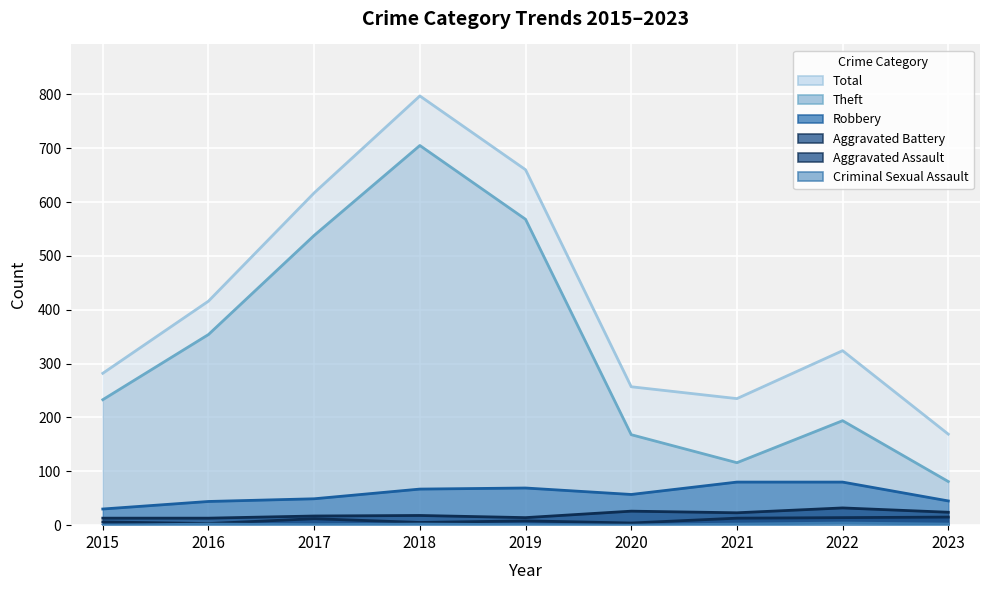

The value of Aggravated Battery at 2018 is 18. True or false?

True